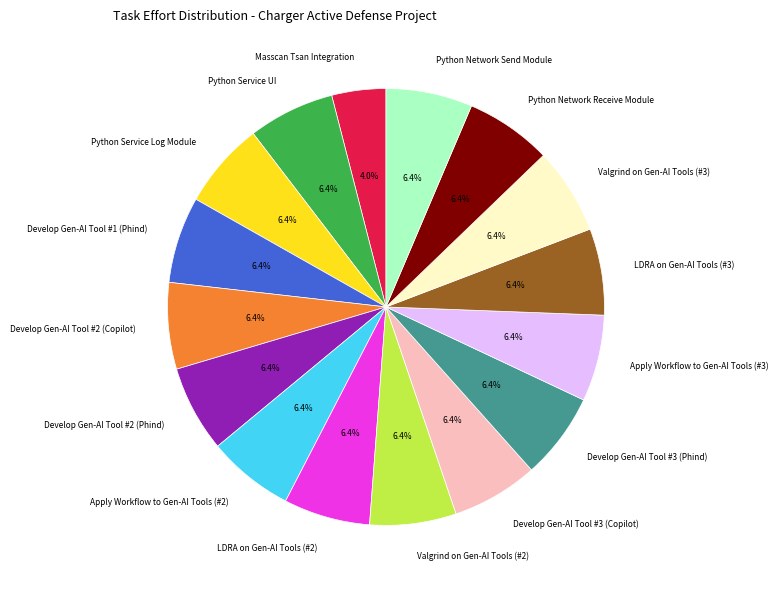

True or false: Python Network Send Module accounts for 6% of the total.

True